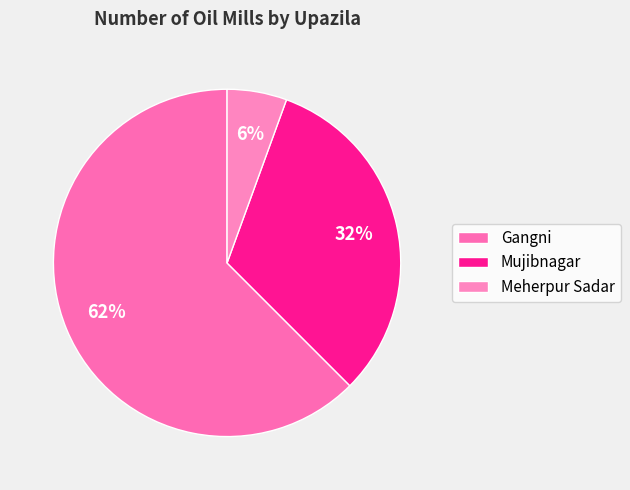

Which category accounts for the majority?

Gangni